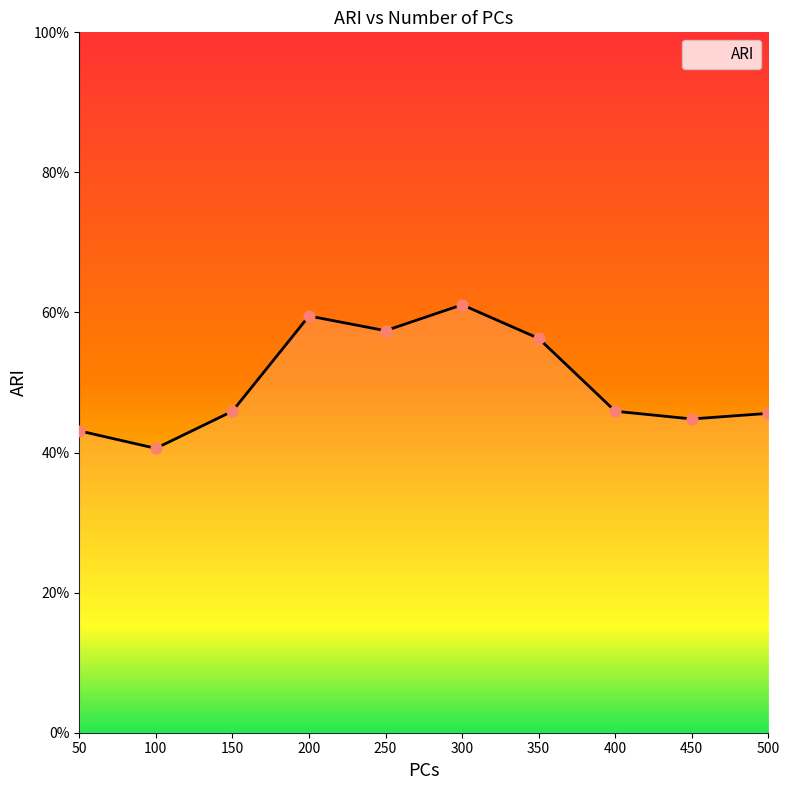

Is this an area chart (filled region under the line)?

Yes